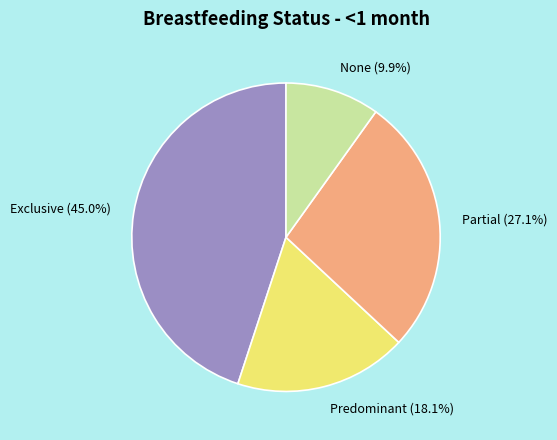

To the nearest percent, what is the combined percentage of Partial and None?

37%